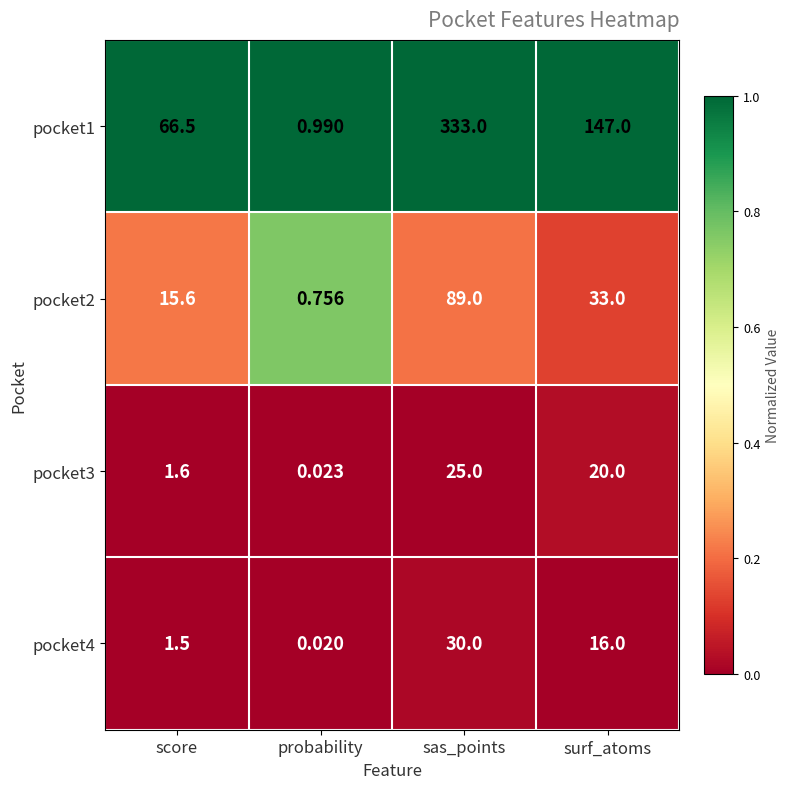

Rank the categories by pocket4 value from lowest to highest.

probability, score, surf_atoms, sas_points